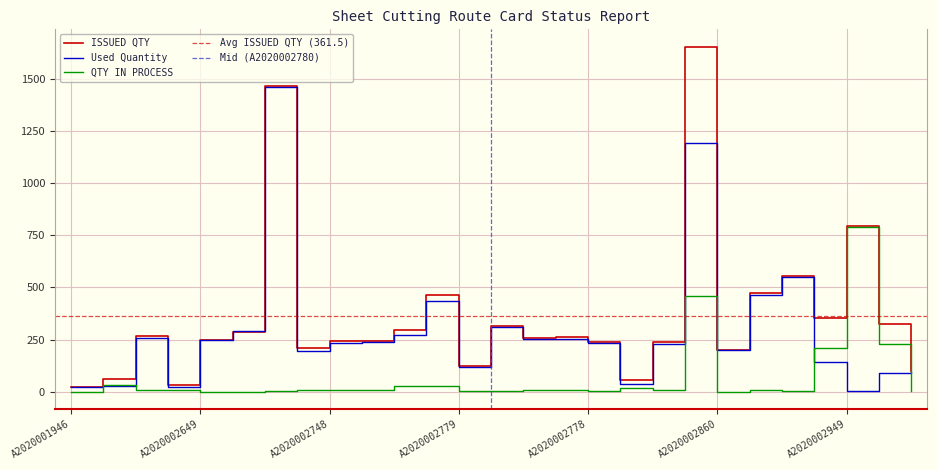

List the labels in order of Used Quantity value, largest first.

A2020002700, A2020002835, A2020002951, A2020002865, A2020002769, A2020002780, A2020002648, A2020002732, A2020002472, A2020002777, A2020002776, A2020002649, A2020002749, A2020002748, A2020002778, A2020002824, A2020002860, A2020002715, A2020002947, A2020002779, A2020002970, A2020002948, A2020002805, A2020002485, A2020002528, A2020001946, A2020002949